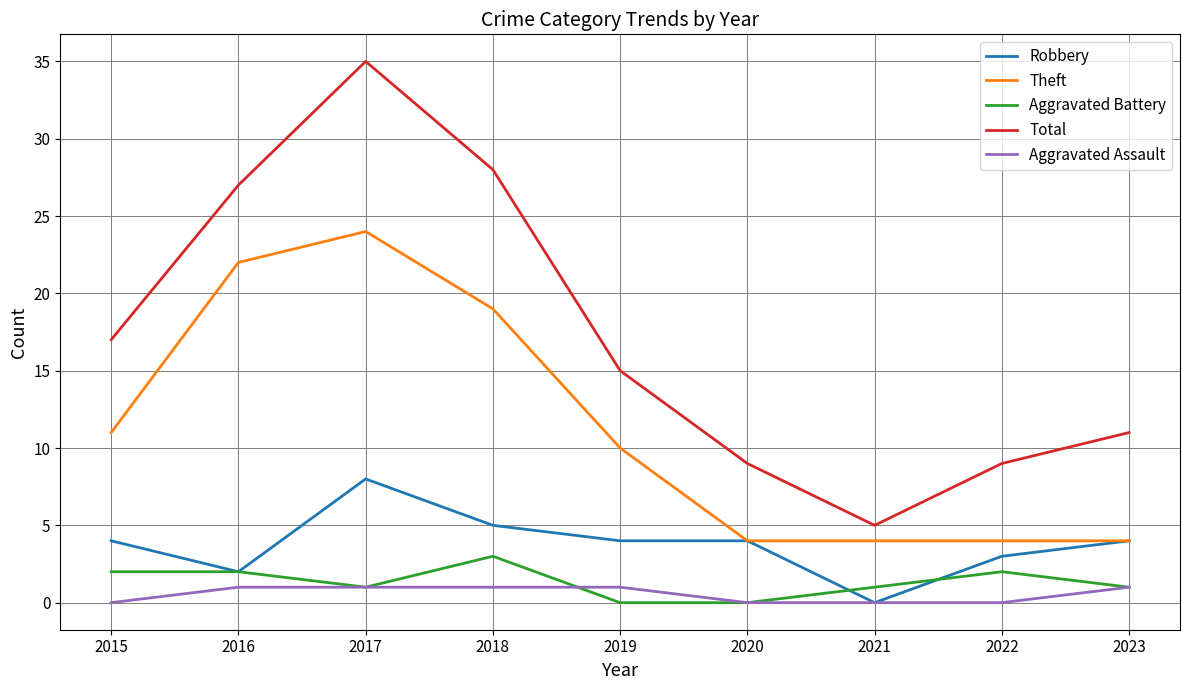

What is the greatest value displayed?

35